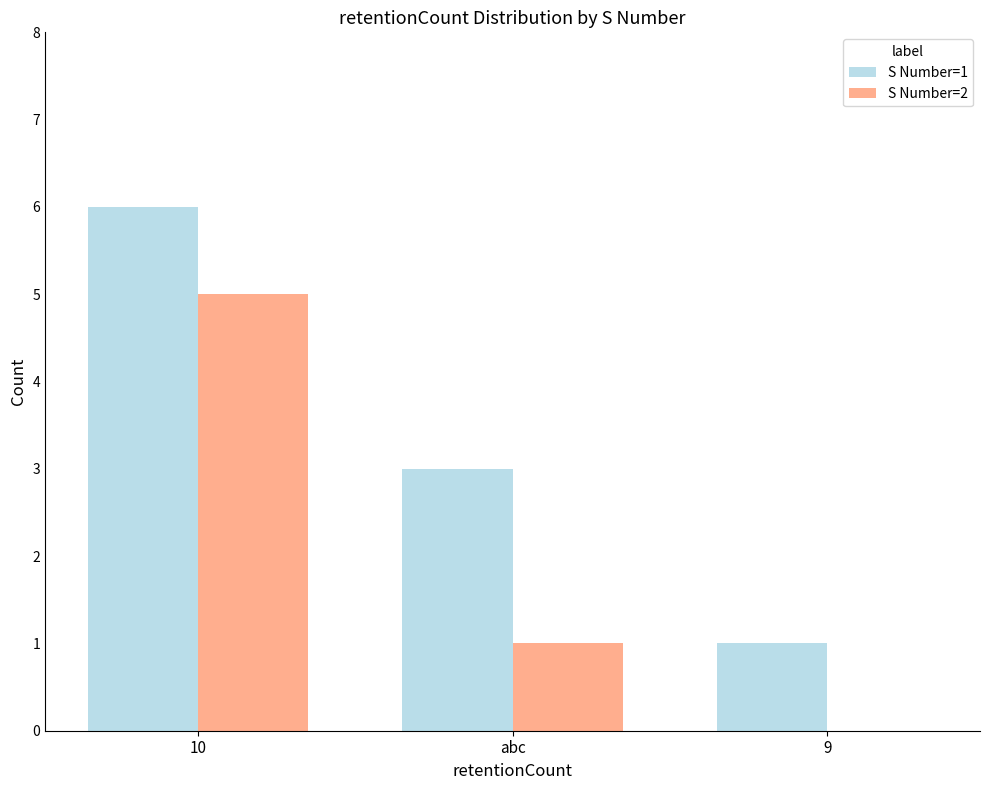

True or false: S Number=1 has a value of 3 at abc.

True